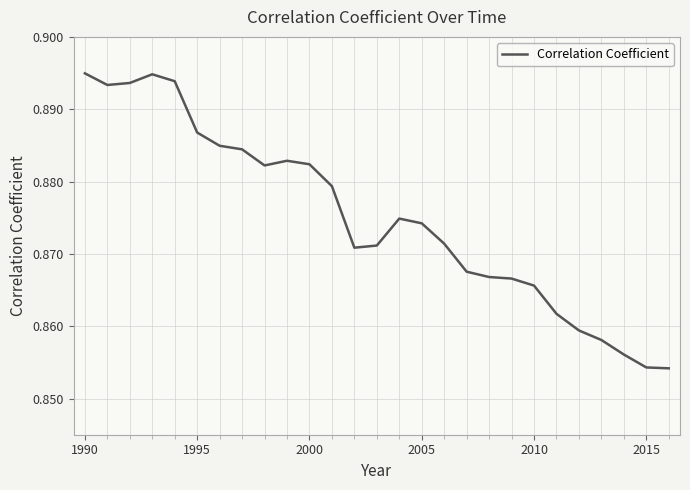

Does the chart have visible grid lines?

Yes